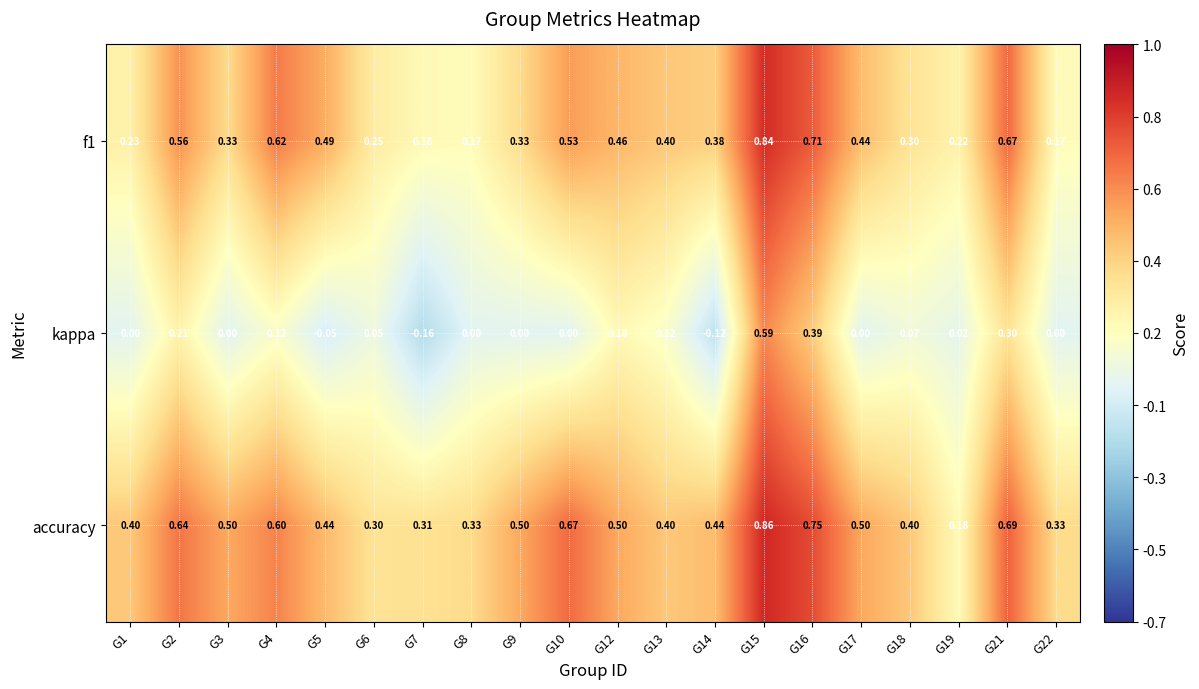

Which series changed the most between G7 and G18?

kappa